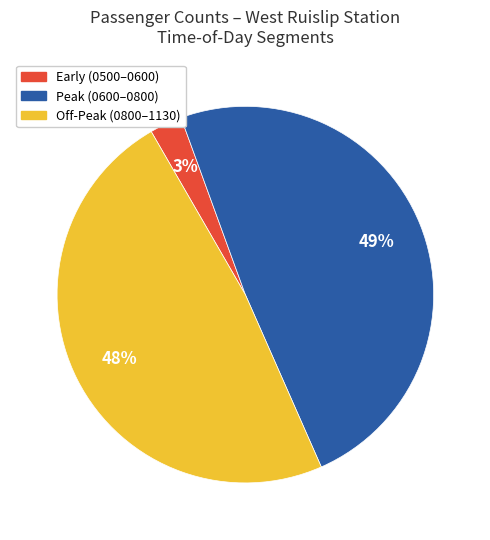

To the nearest percent, what is the difference between the largest and smallest slice percentages?

46%